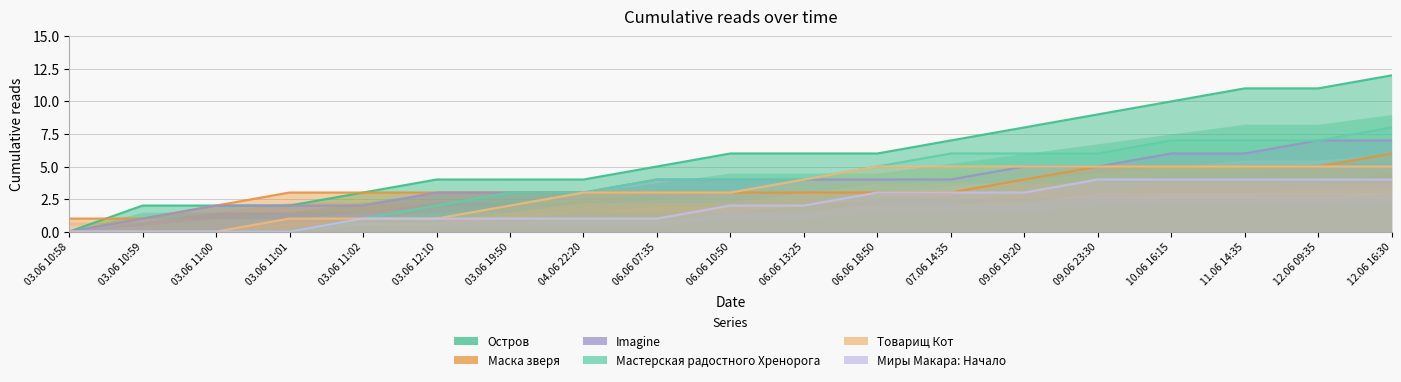

Is it true that Миры Макара: Начало equals 0 at 03.06 19:50?

False